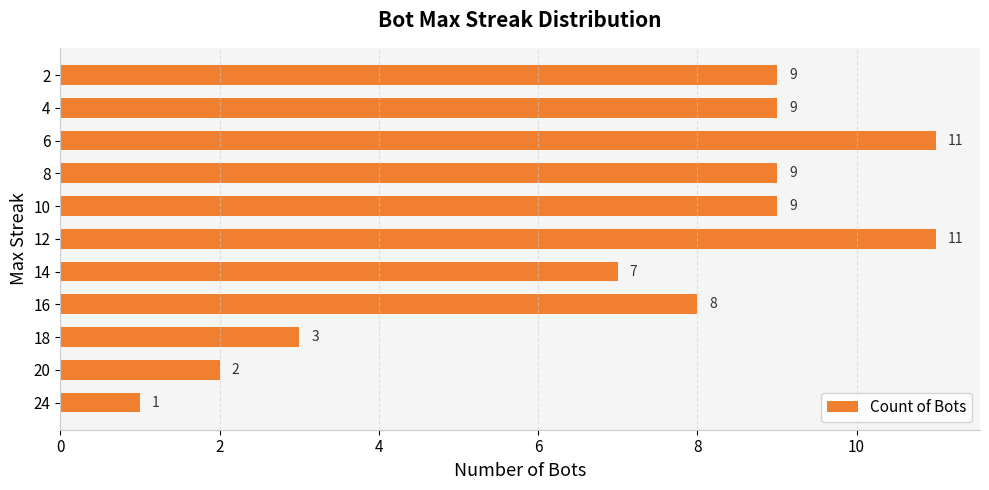

What is the change in value from 16 to 2?

+1